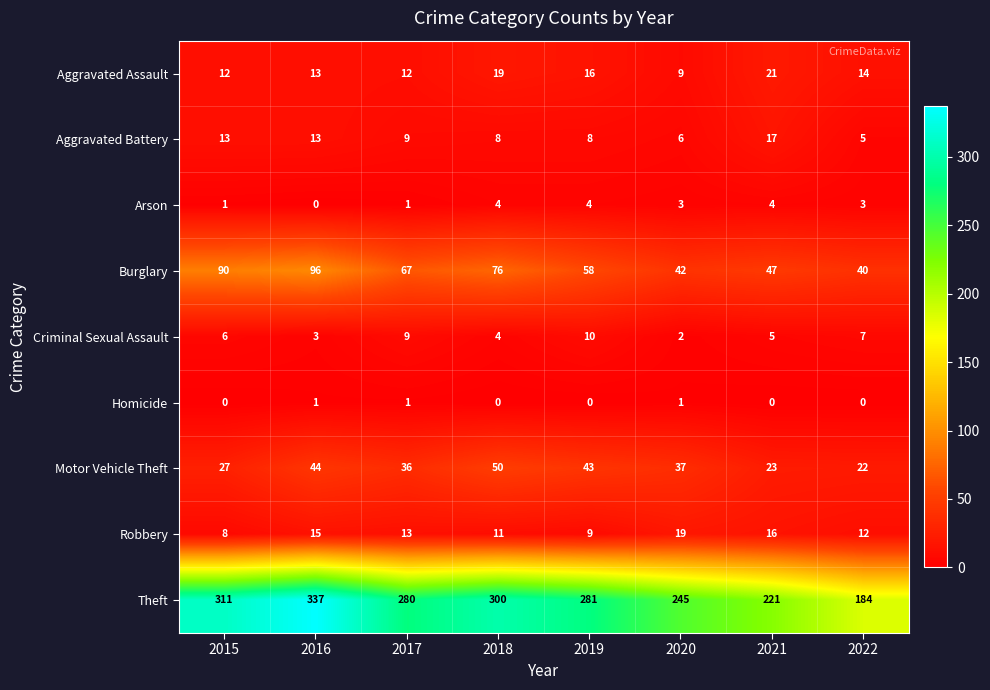

What is the difference between the highest and lowest values at 2021?

221